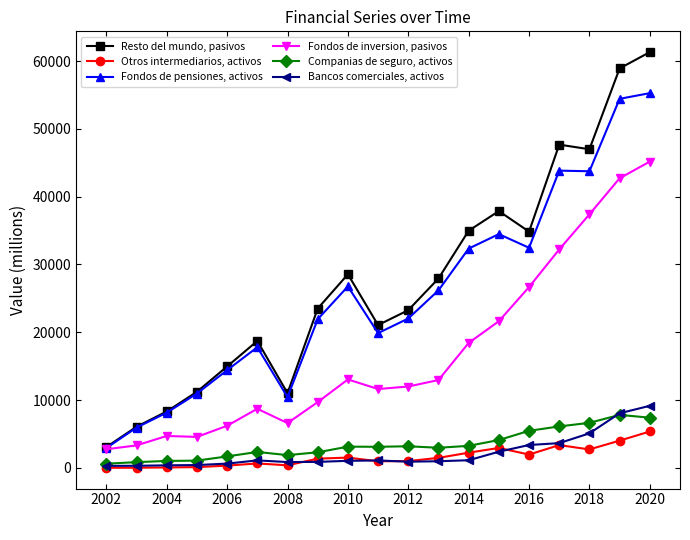

True or false: Otros intermediarios, activos and Fondos de pensiones, activos cross at least once.

False